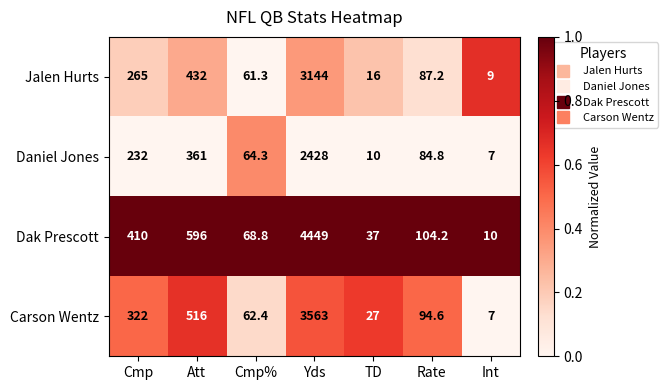

Reading left to right, extract all data points from this chart.

Jalen Hurts: Cmp=265.0	Att=432.0	Cmp%=61.3	Yds=3144.0	TD=16.0	Rate=87.2	Int=9.0
Daniel Jones: Cmp=232.0	Att=361.0	Cmp%=64.3	Yds=2428.0	TD=10.0	Rate=84.8	Int=7.0
Dak Prescott: Cmp=410.0	Att=596.0	Cmp%=68.8	Yds=4449.0	TD=37.0	Rate=104.2	Int=10.0
Carson Wentz: Cmp=322.0	Att=516.0	Cmp%=62.4	Yds=3563.0	TD=27.0	Rate=94.6	Int=7.0